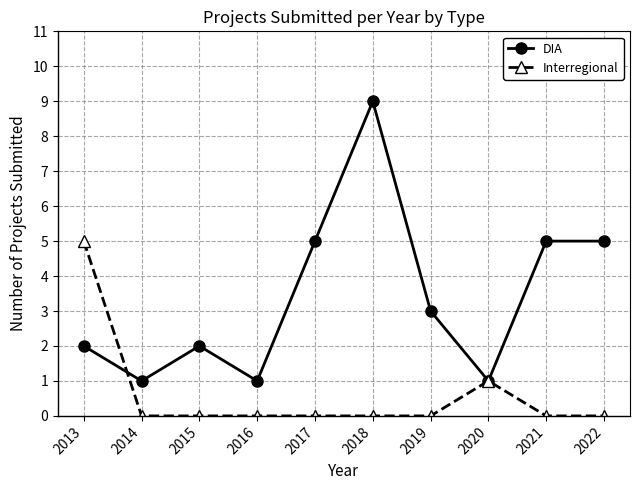

True or false: DIA has more than 1 interior local peaks.

True